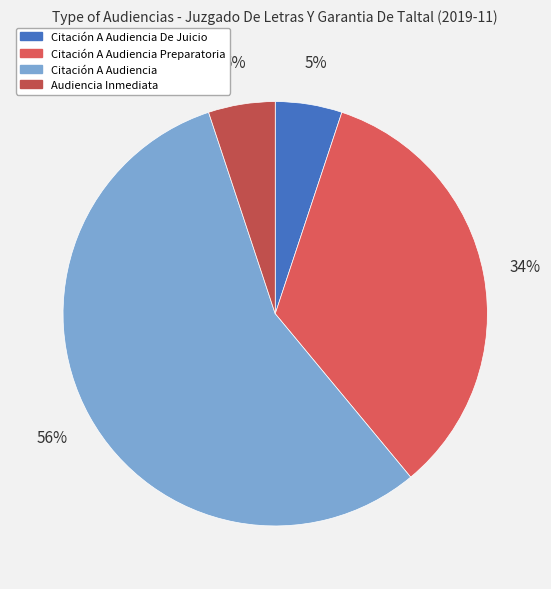

To the nearest percent, what portion does Citación A Audiencia Preparatoria represent?

34%